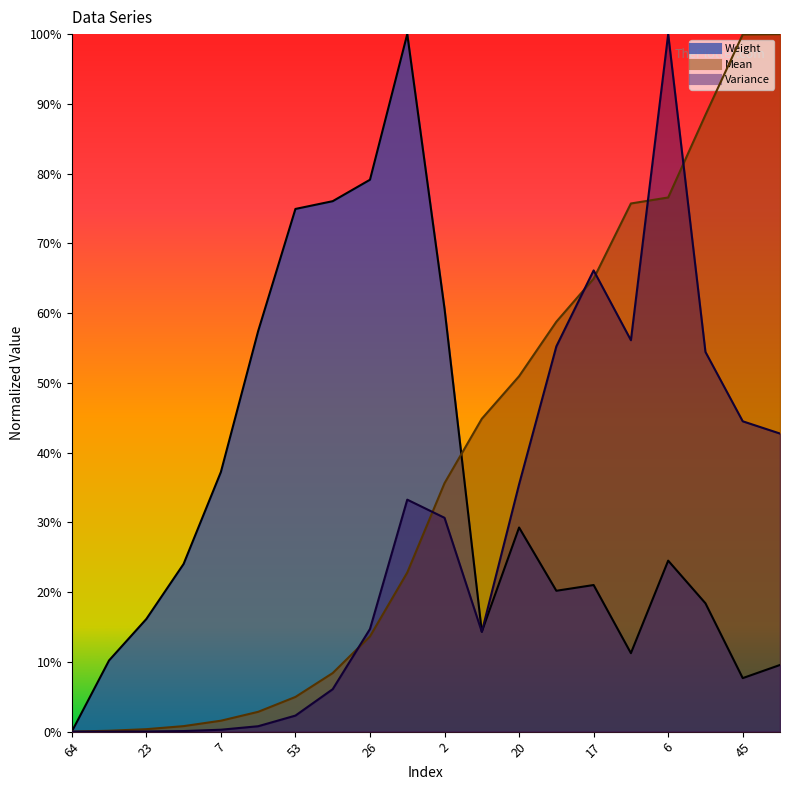

Where is Weight nearest to the value 0?

64